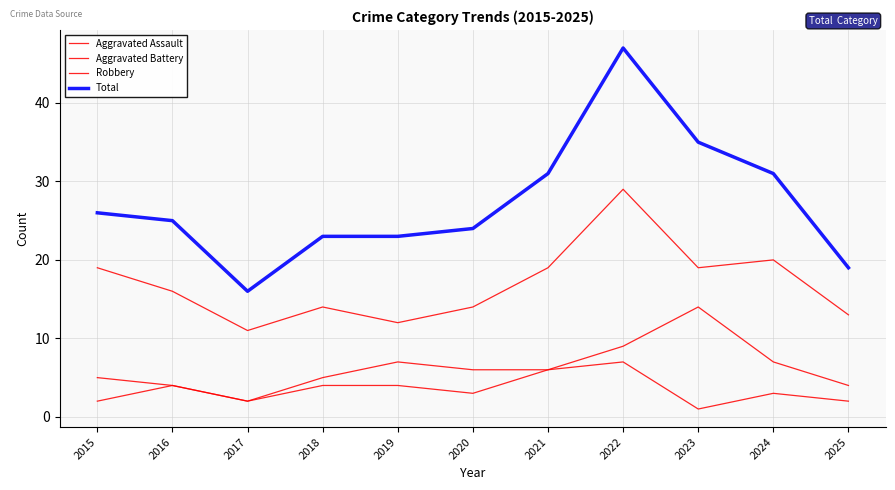

The Aggravated Battery series shows 4 at 2016. True or false?

True